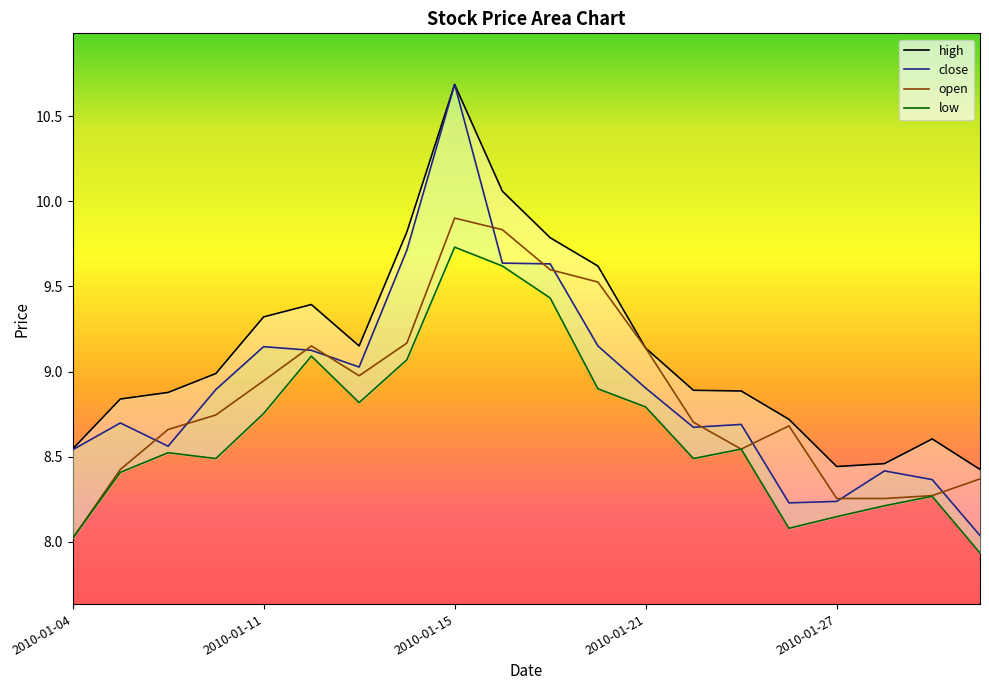

What is the sum of all high values?

182.6